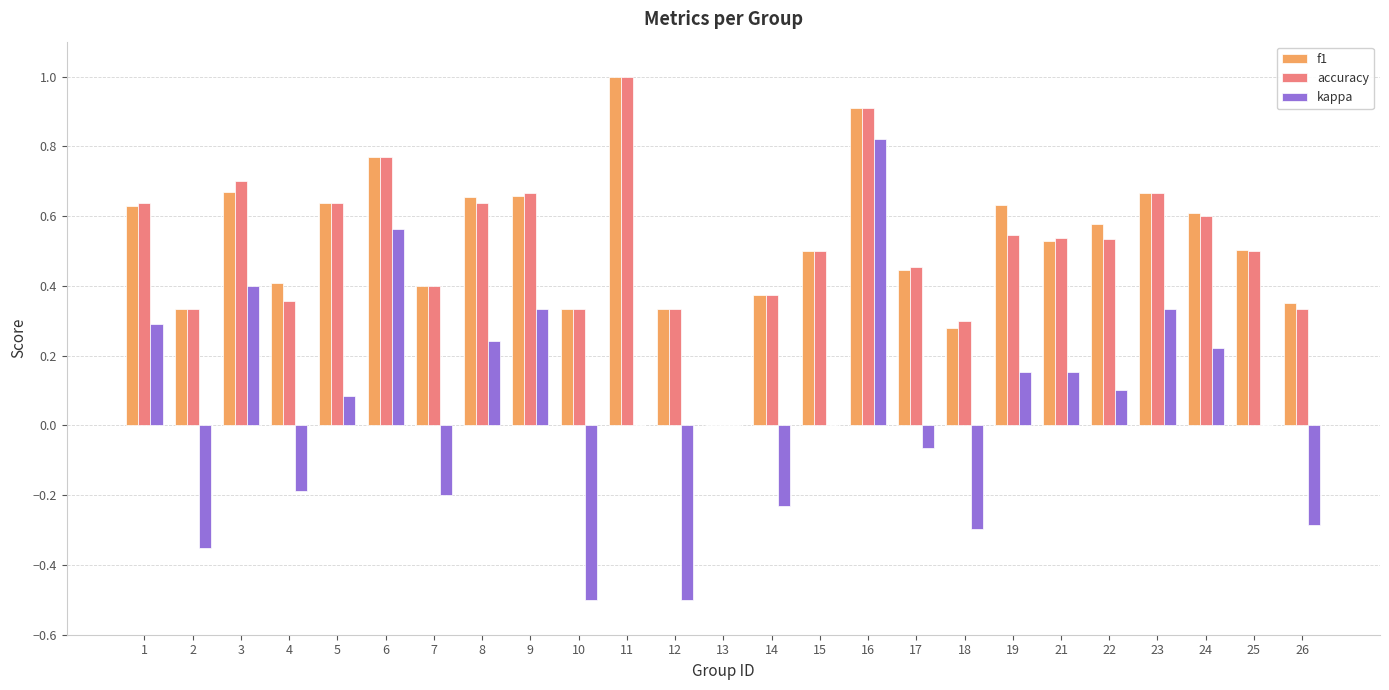

The kappa series shows -0.1 at 7. True or false?

False